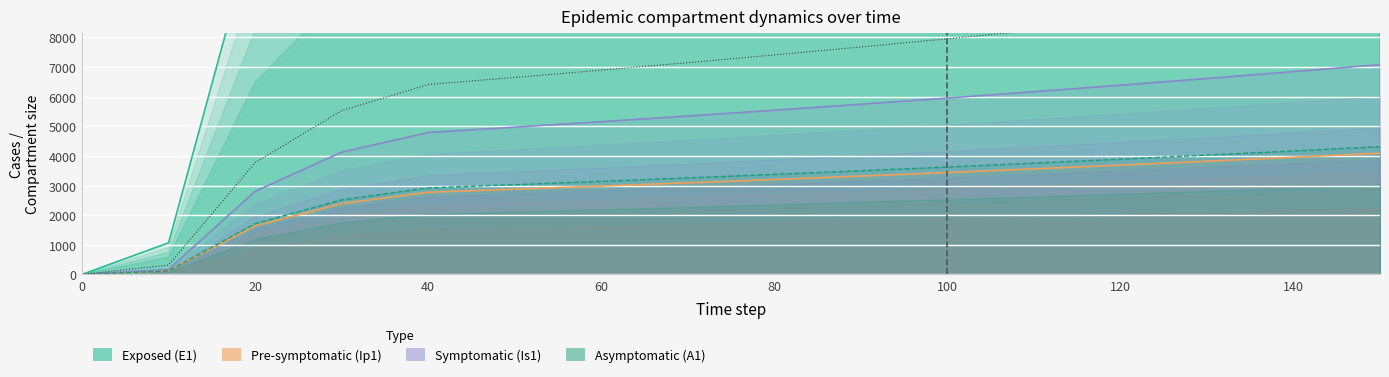

At 0, list the series in order from smallest to largest.

Exposed (E1), Pre-symptomatic (Ip1), Asymptomatic (A1), New cases, Symptomatic (Is1)